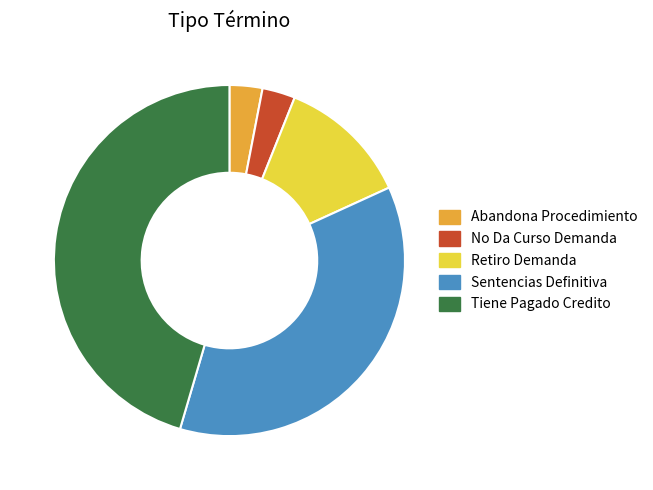

The No Da Curso Demanda slice represents 3% of the pie. True or false?

True